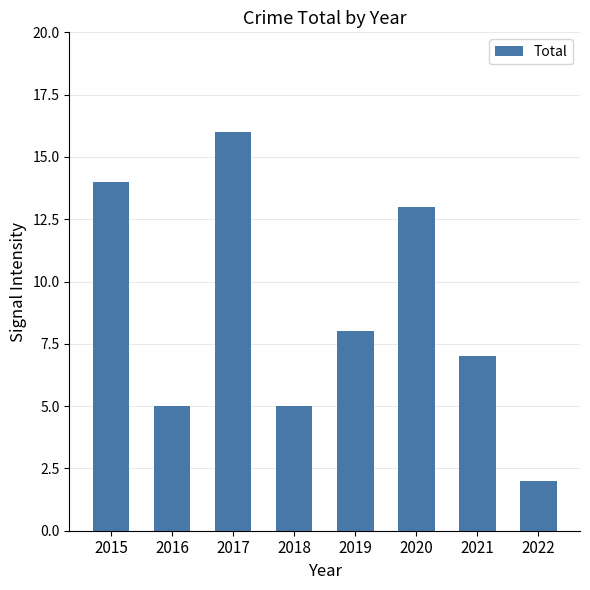

What is the difference between the maximum and minimum values?

14